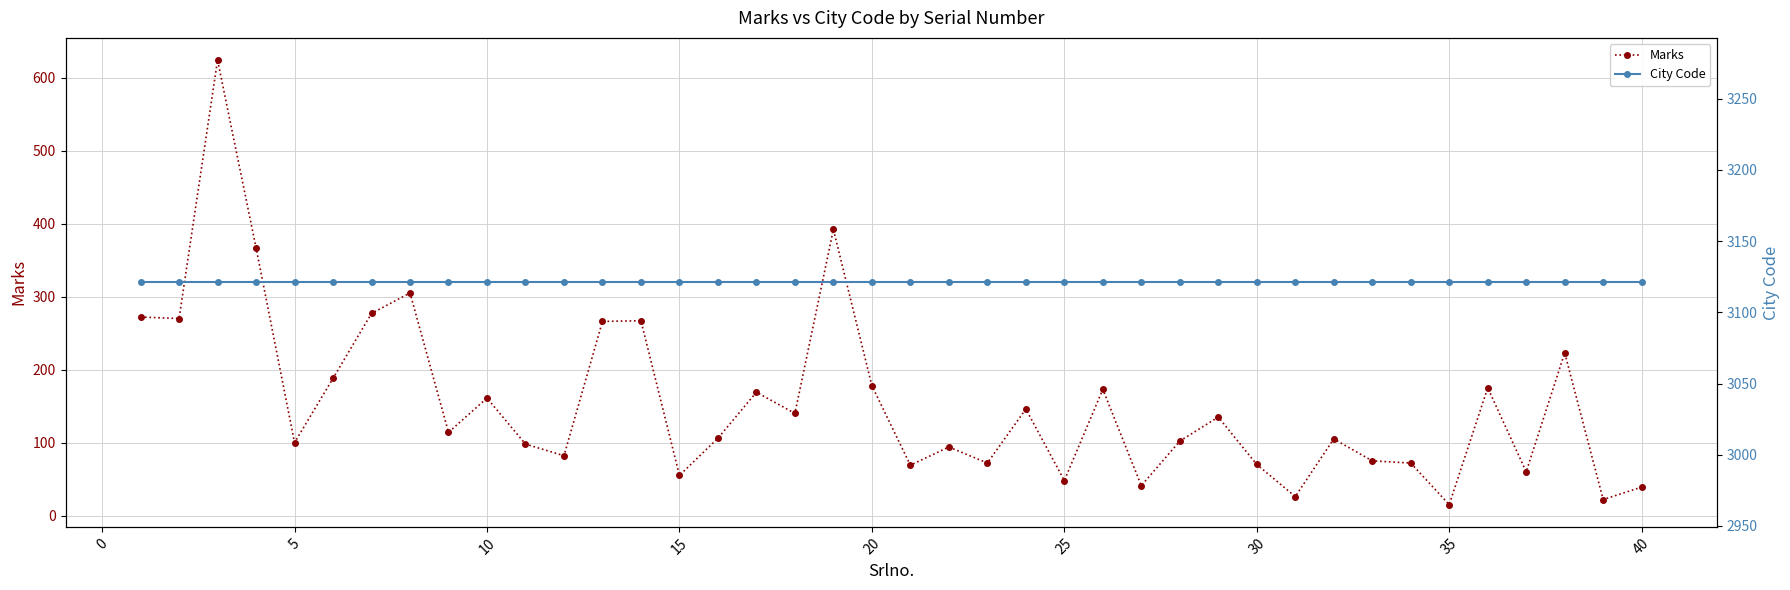

True or false: Marks has more than 2 points higher than both neighbors.

True